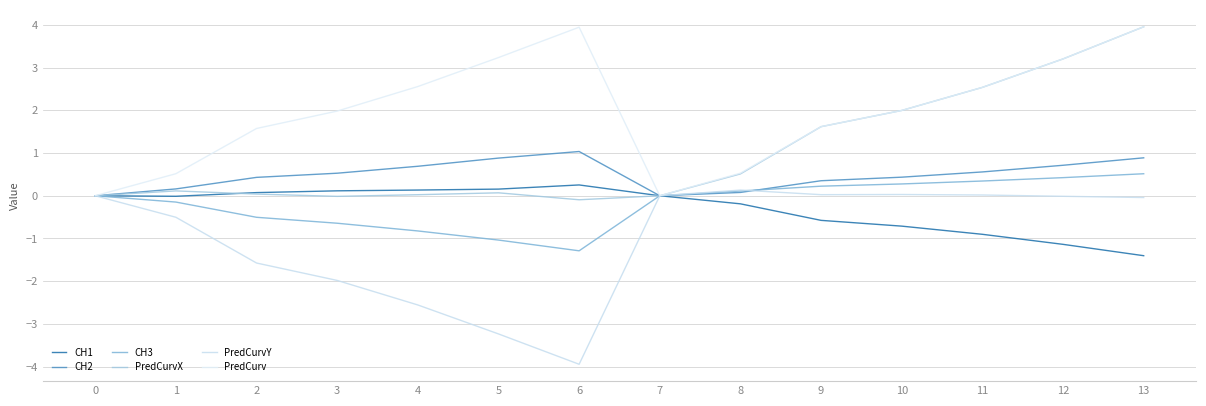

How many lines are shown in the chart?

6